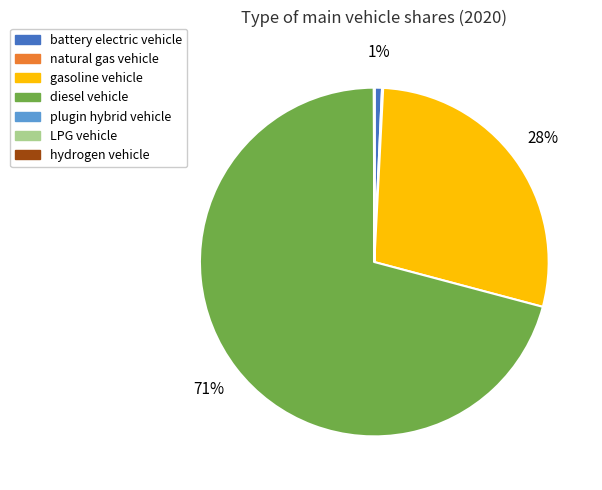

Which slice represents more than half of the pie?

diesel vehicle